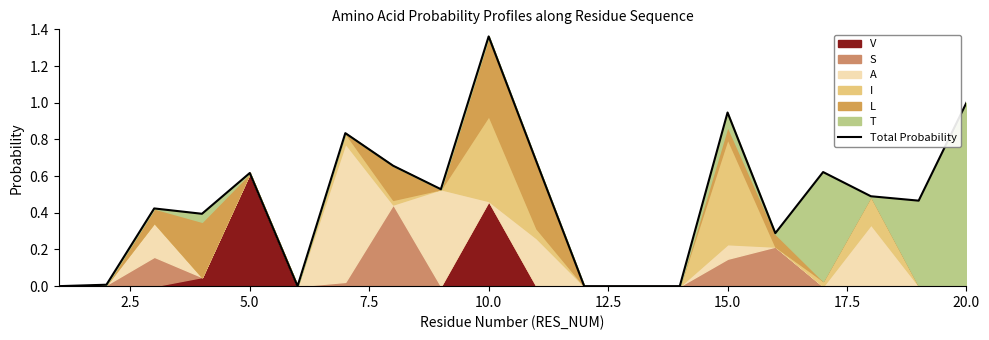

What is the maximum value shown in the chart?

1.4